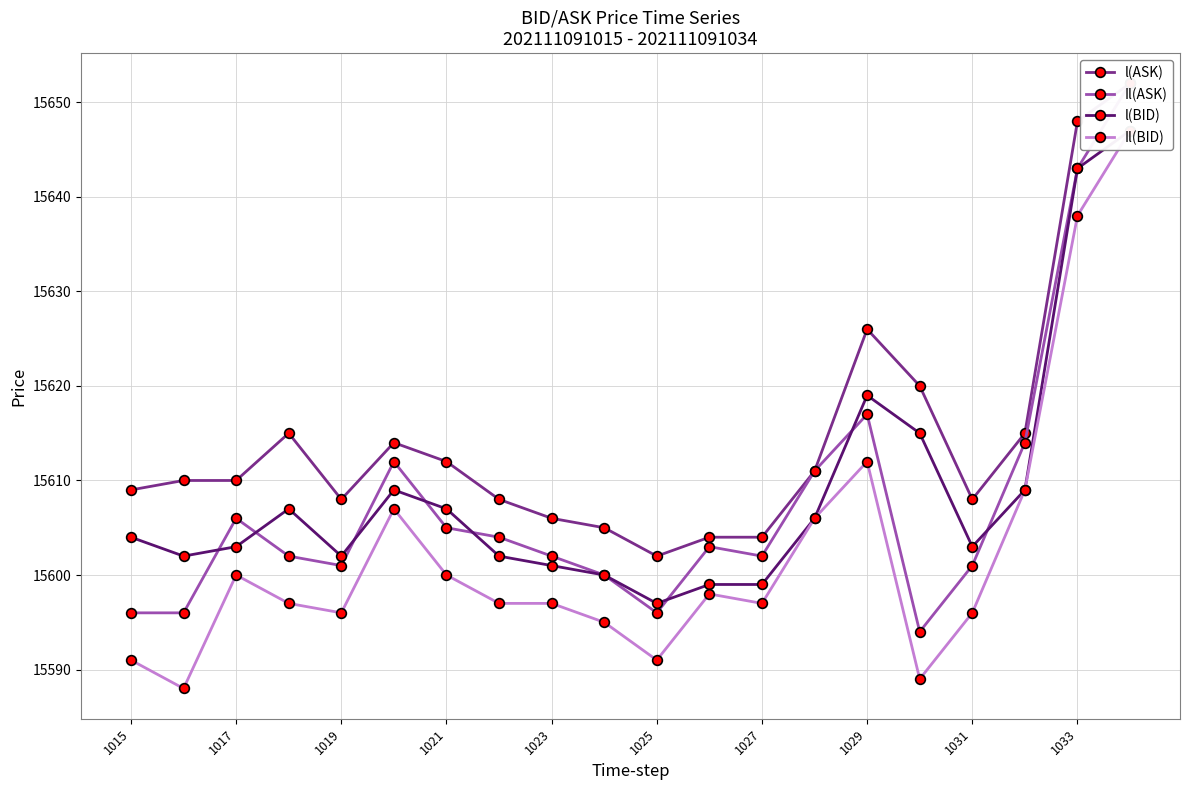

Read the l(ASK) value at 11.

15604